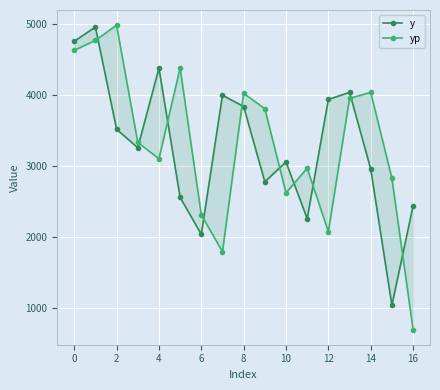

Which category has the highest value across all series?

2